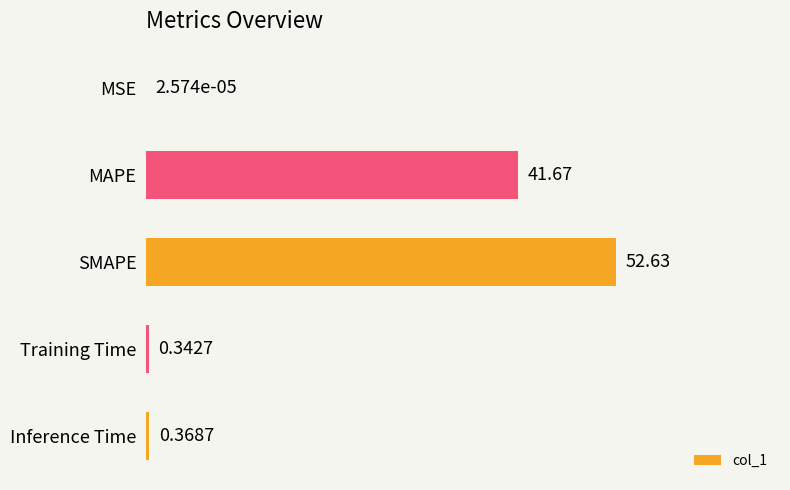

What is the change in value from MSE to MAPE?

+41.7